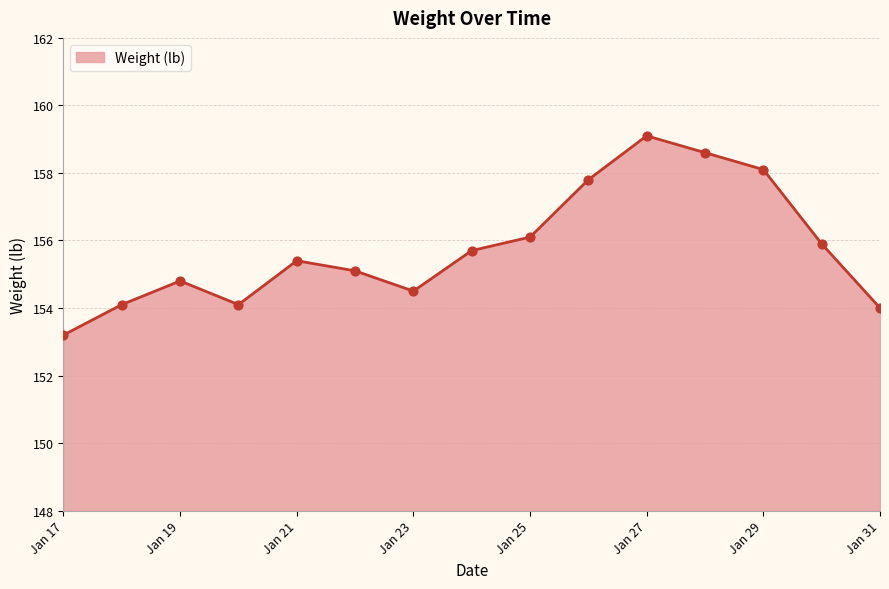

What is the greatest value displayed?

159.1